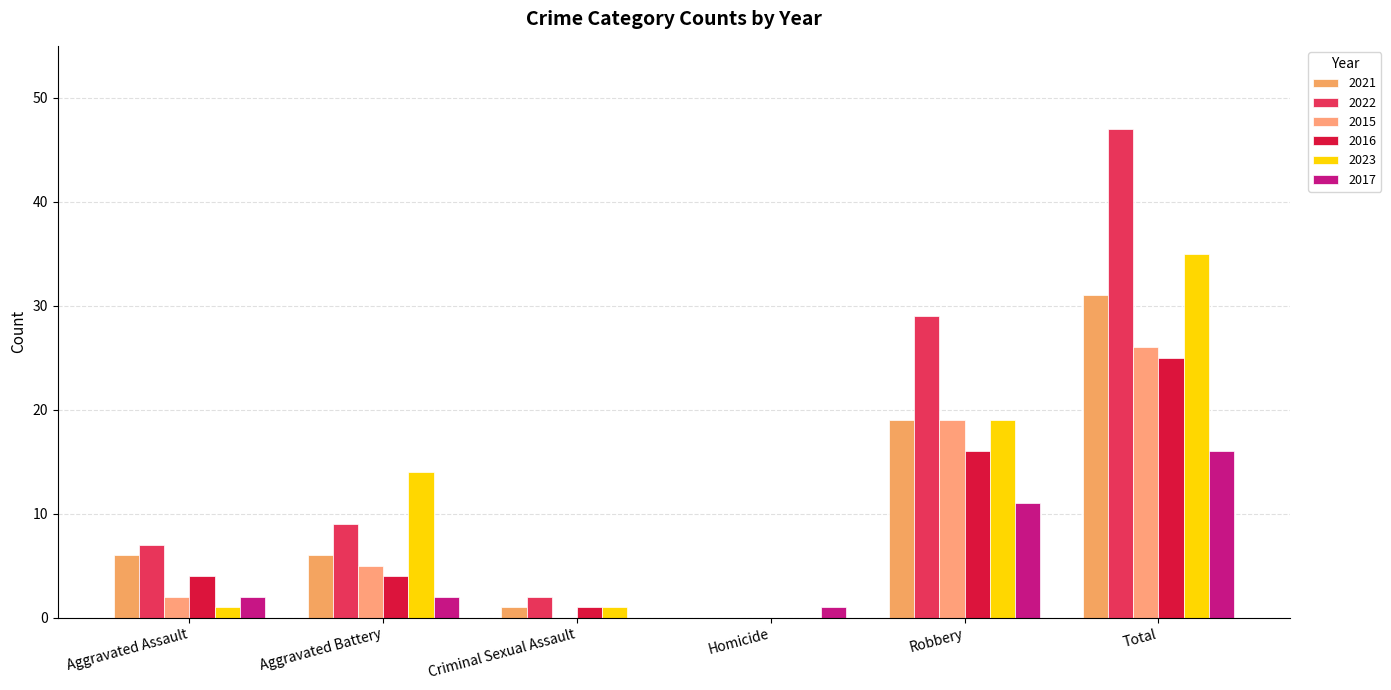

What is the label of the 1st bar from the left?

Aggravated Assault